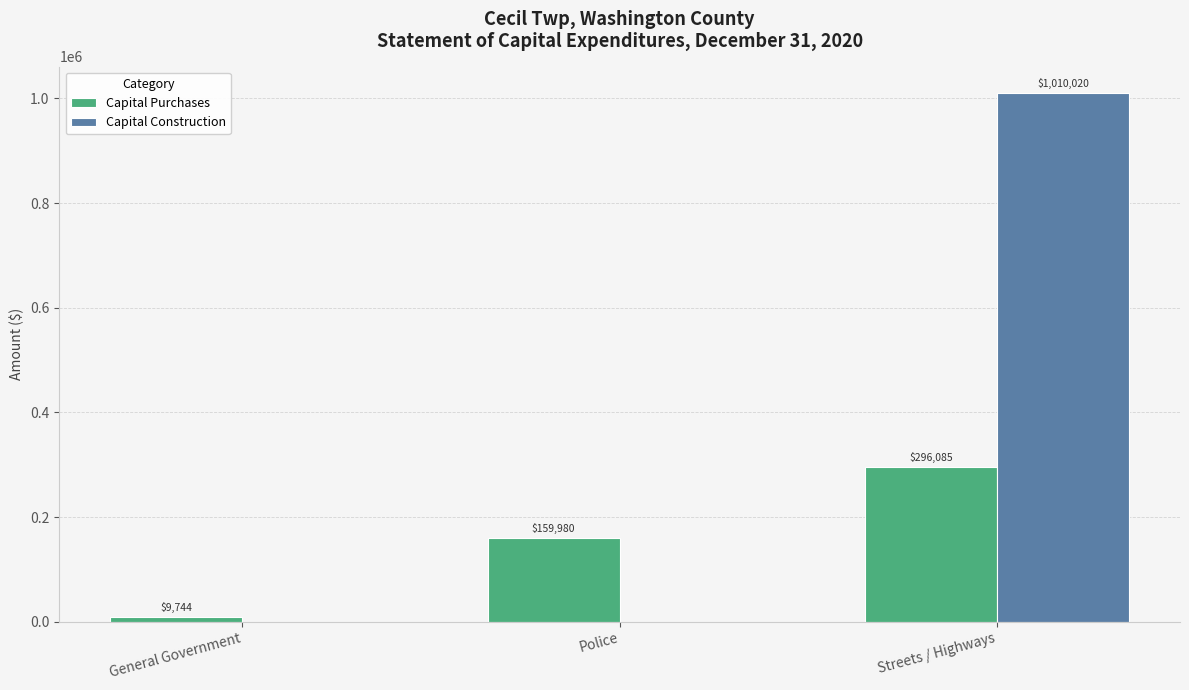

At which category does the chart reach its peak across all series?

Streets / Highways